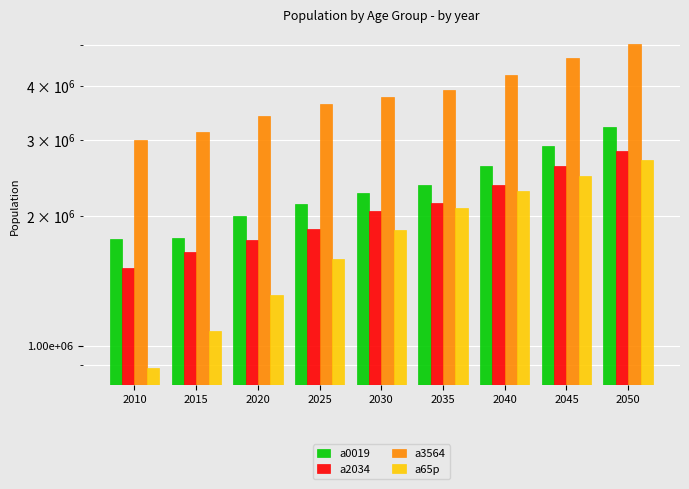

True or false: a3564 has a value of 1975336.9 at 2050.

False